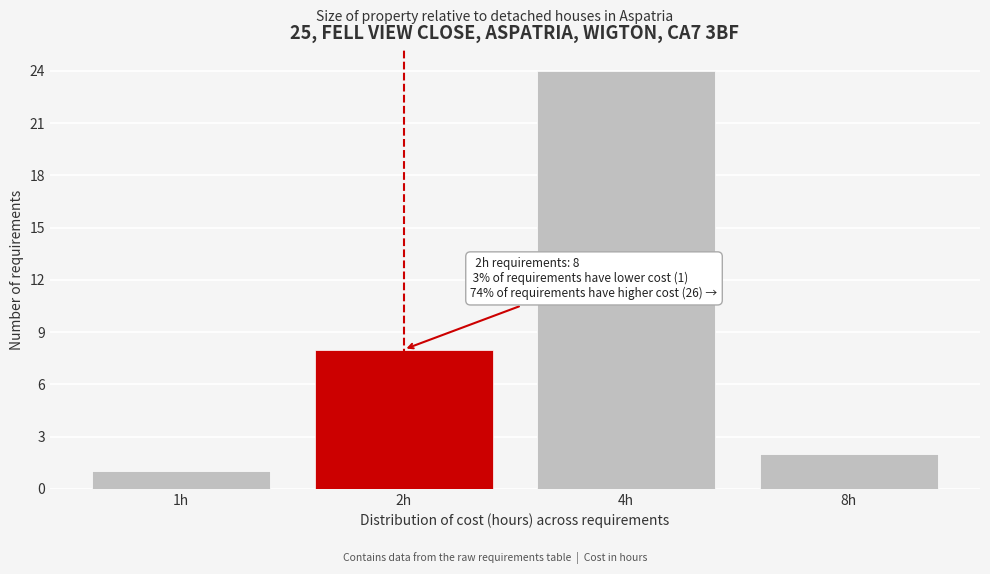

Reading left to right, extract all data points from this chart.

1	8	24	2